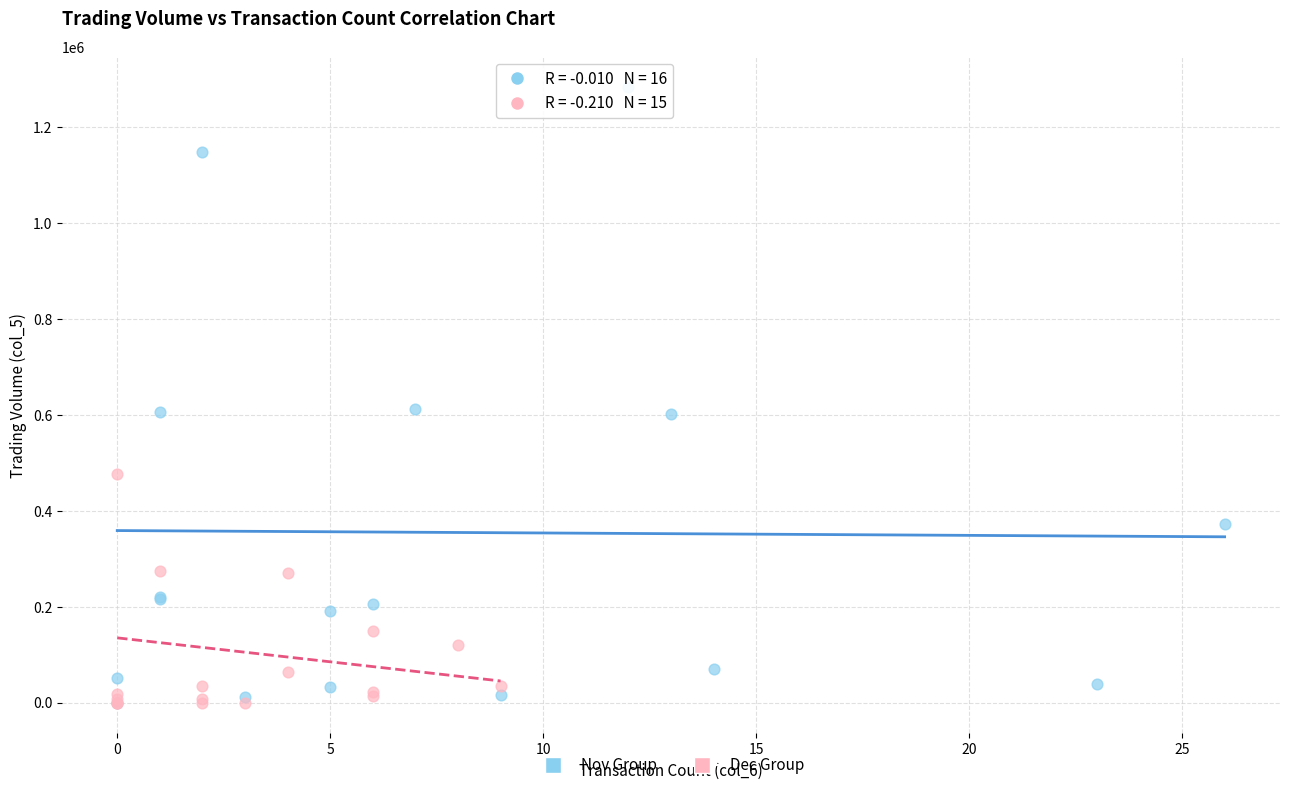

Which series has the widest spread of Y values?

Nov Group